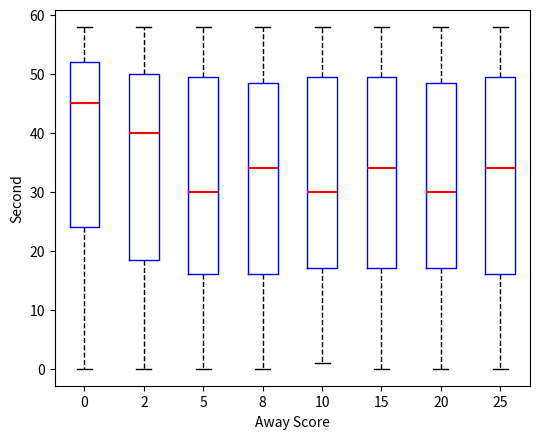

Reading left to right, read every box against the y-axis: the position of its median line, the range the box covers, and the ends of its whiskers. The values are not printed on the chart, so give them approximately, as read against the axis.

0: median 45, box 24 to 52, whiskers 0 to 58
2: median 40, box 19 to 50, whiskers 0 to 58
5: median 30, box 16 to 50, whiskers 0 to 58
8: median 34, box 16 to 49, whiskers 0 to 58
10: median 30, box 17 to 50, whiskers 1 to 58
15: median 34, box 17 to 50, whiskers 0 to 58
20: median 30, box 17 to 49, whiskers 0 to 58
25: median 34, box 16 to 50, whiskers 0 to 58